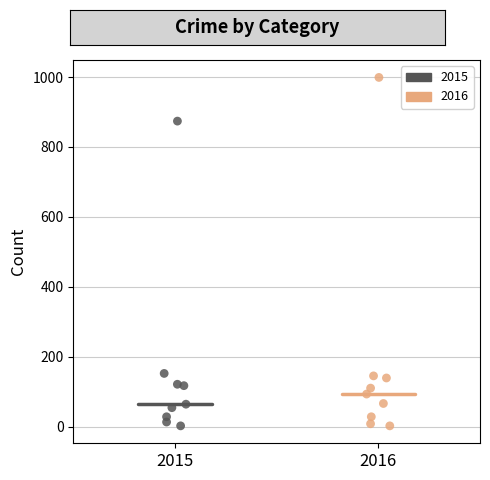

Which series has the widest spread of Y values?

2016